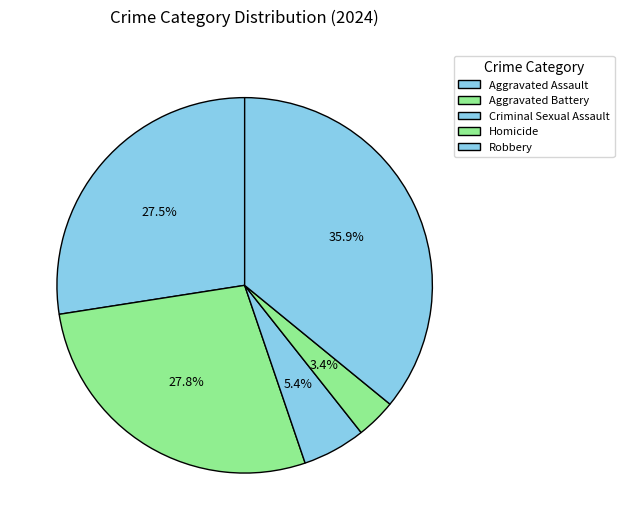

Rank the categories by value from lowest to highest.

Homicide, Criminal Sexual Assault, Aggravated Assault, Aggravated Battery, Robbery